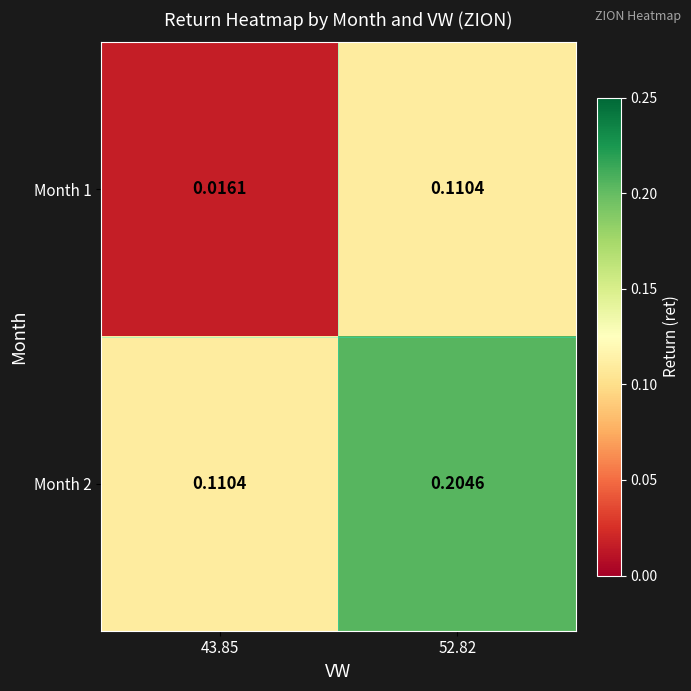

Is the value of Month 2 at 43.85 greater than the value of Month 1 at 43.85?

Yes